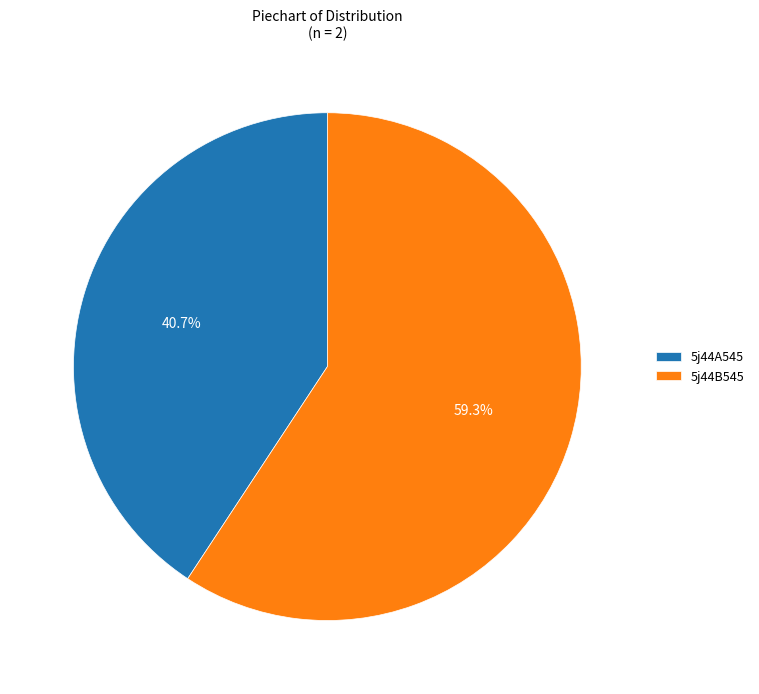

How many slices are in this pie chart?

2